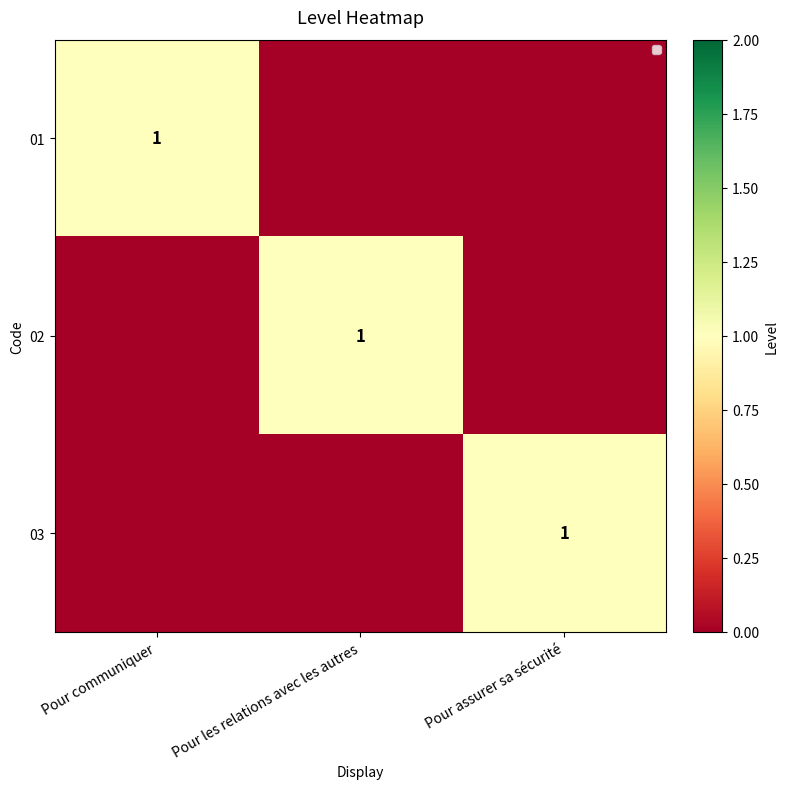

True or false: 02 has a value of 1 at Pour les relations avec les autres.

True